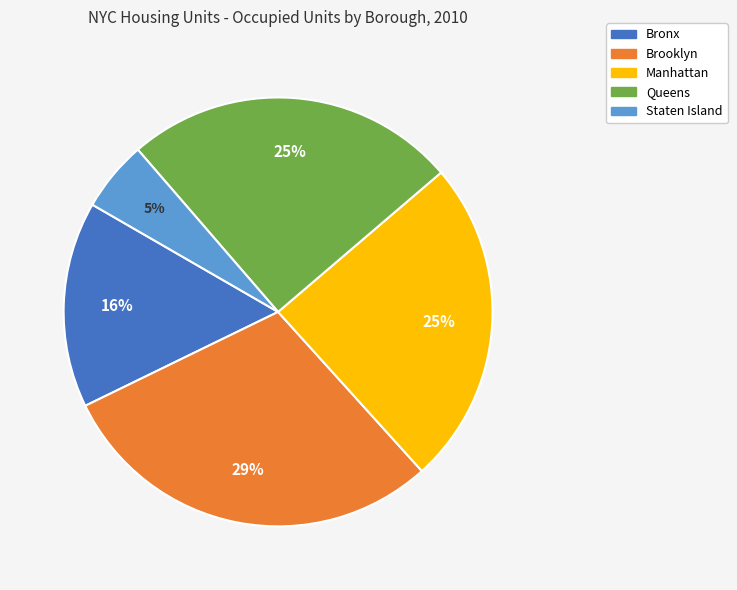

Does Brooklyn account for over 50% of the chart?

No